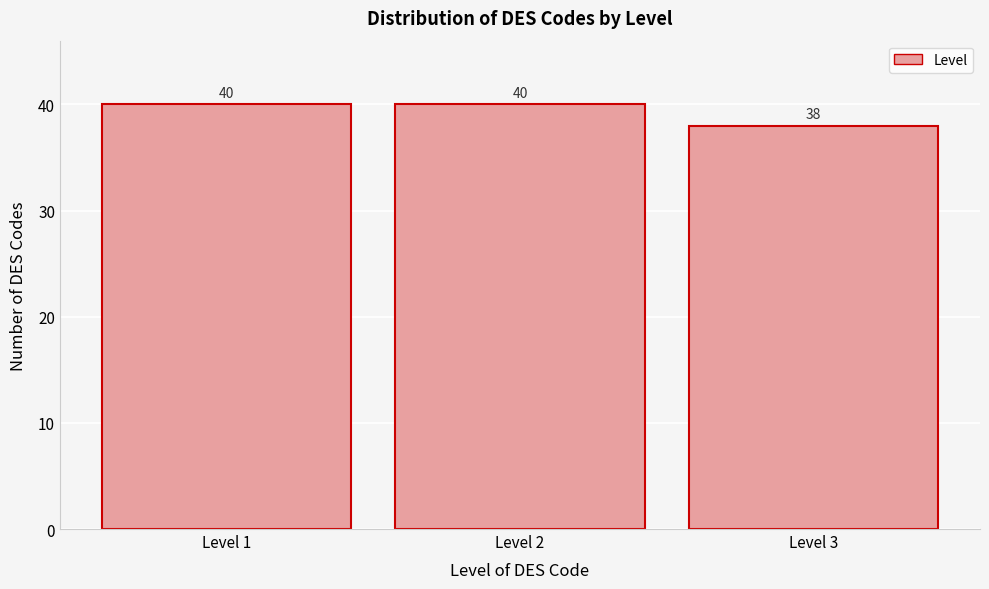

Reading left to right, extract all data points from this chart.

Level 1=40	Level 2=40	Level 3=38